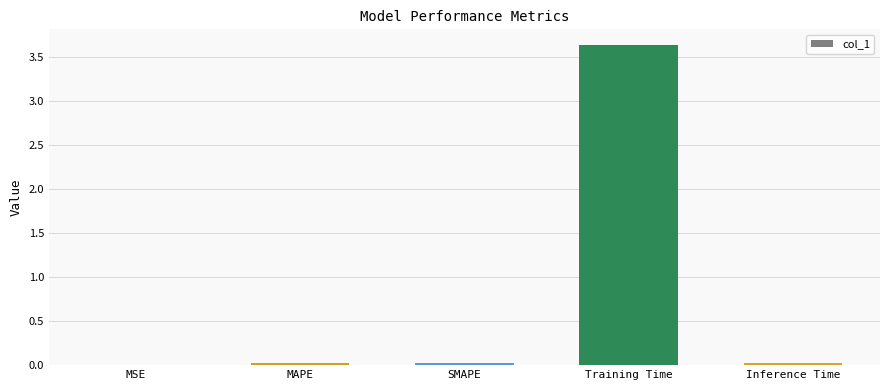

What is the approximate value at Training Time?

3.6